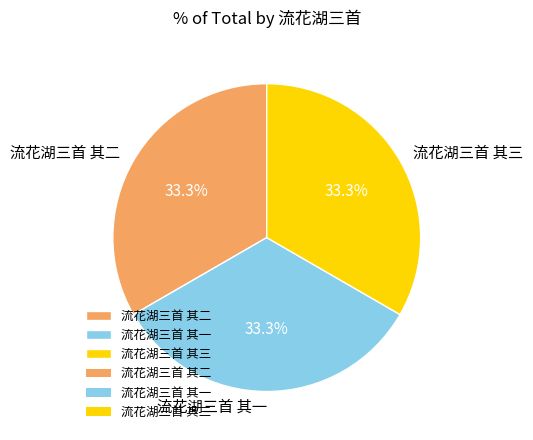

Does 流花湖三首 其二 account for over 50% of the chart?

No